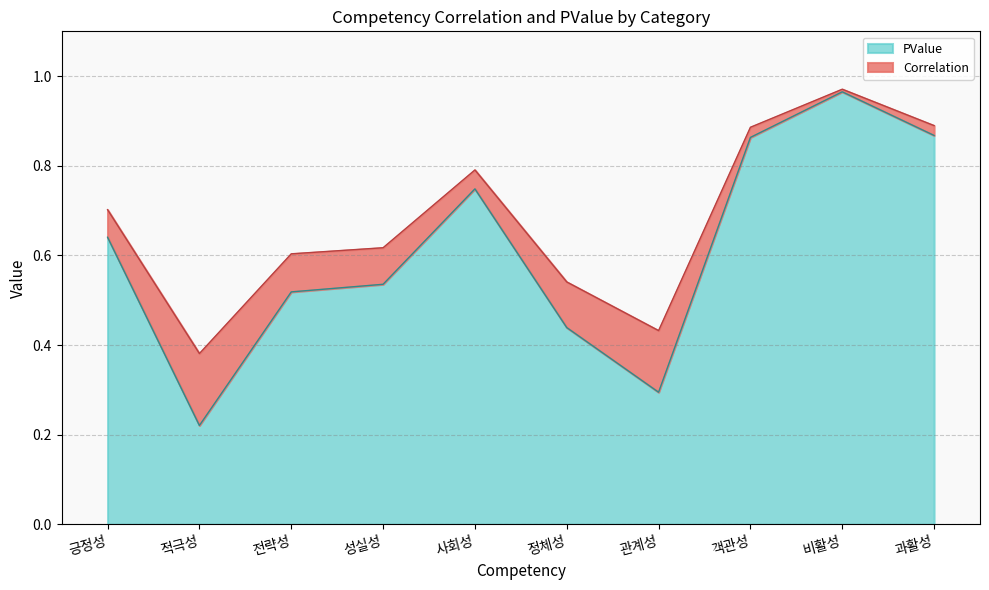

Rank the categories by value from highest to lowest.

비활성, 과활성, 객관성, 사회성, 긍정성, 성실성, 전략성, 정체성, 관계성, 적극성